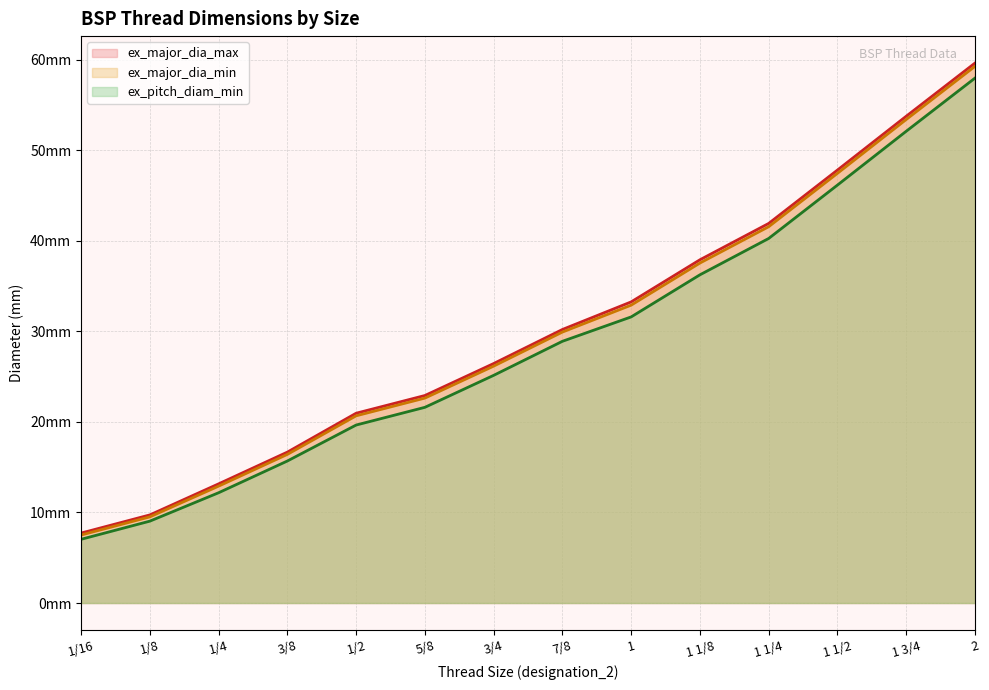

What is the value of the ex_pitch_diam_min point at the 1st from the left?

7.0